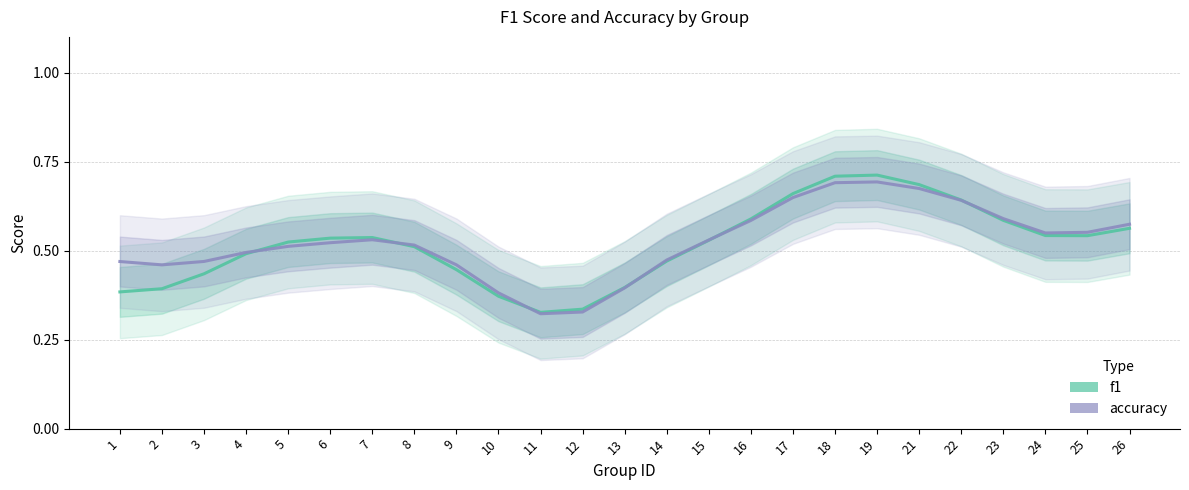

Which series ends up on top after the final intersection of f1 and accuracy?

accuracy